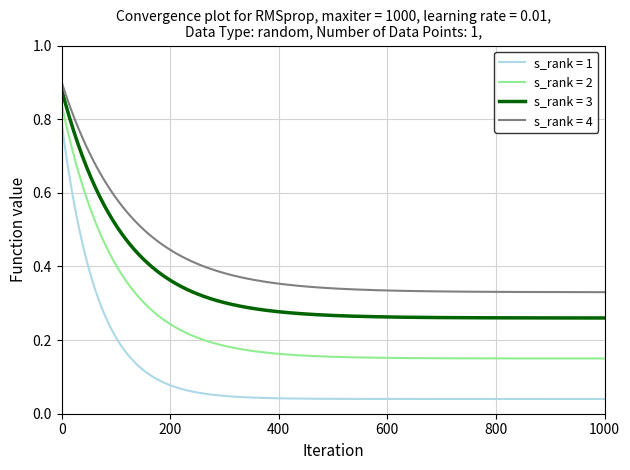

Which series has the widest spread of values?

s_rank = 1